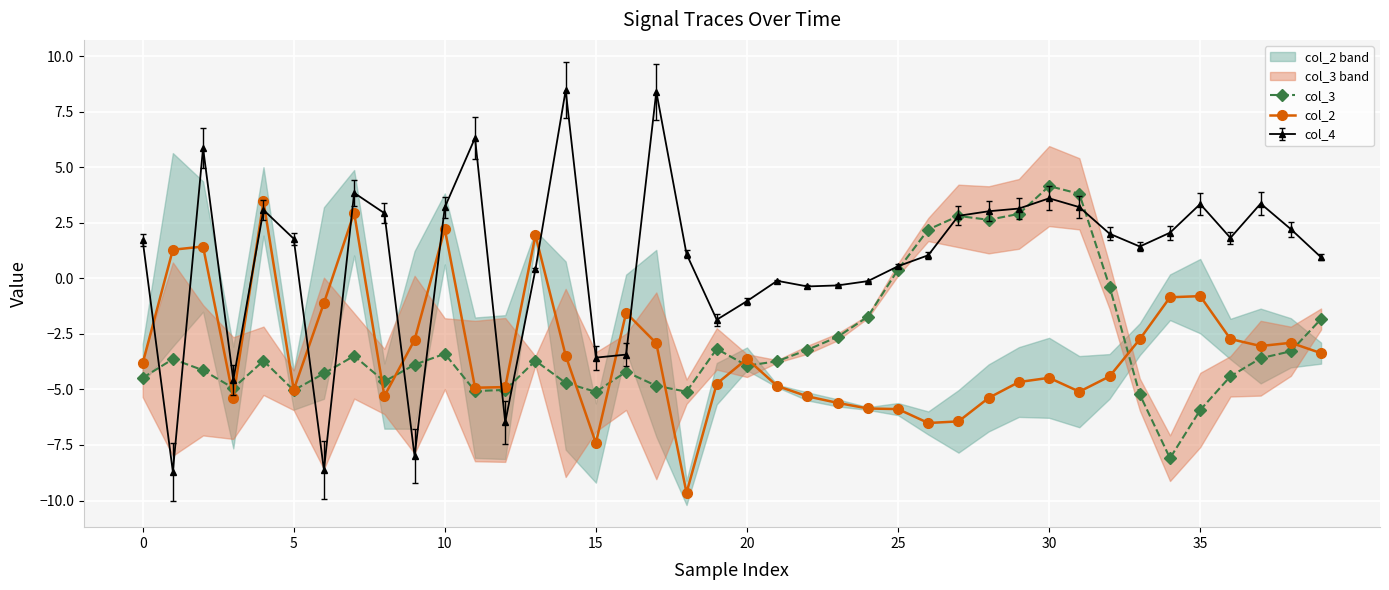

What is the lowest value of the col_2 series?

-9.7